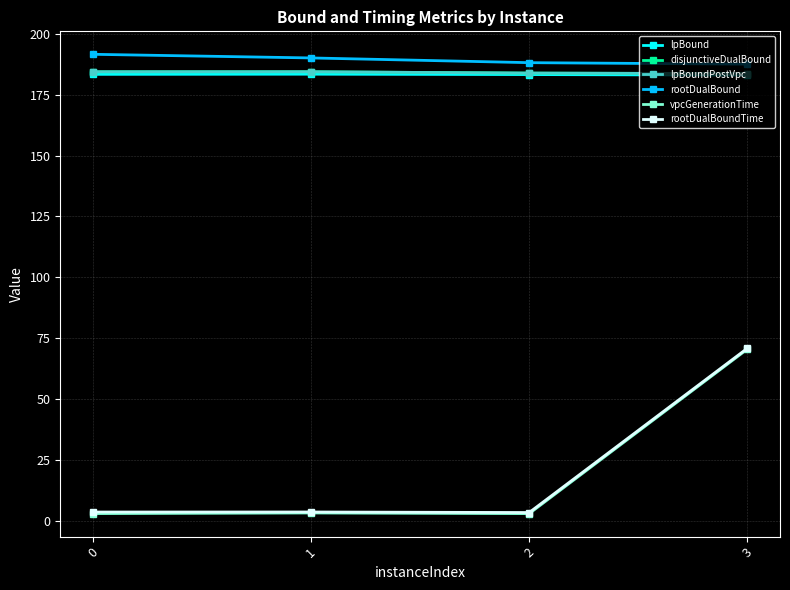

Does the chart have visible grid lines?

Yes